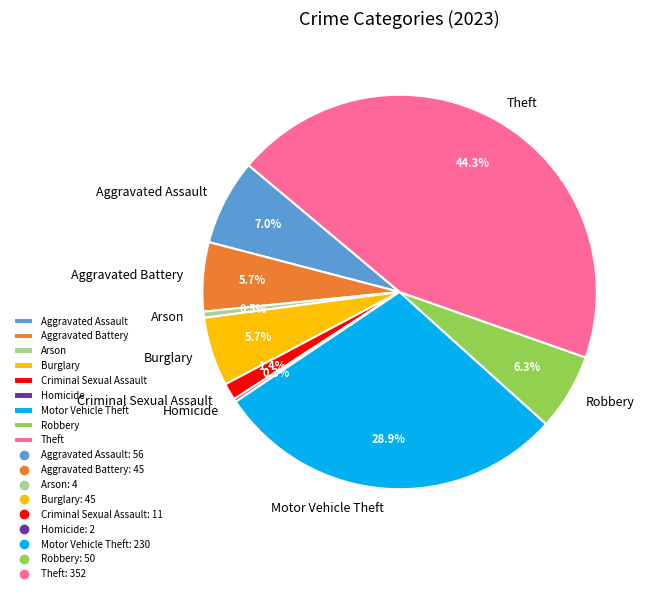

To the nearest percent, what percentage of the pie is Aggravated Battery?

6%